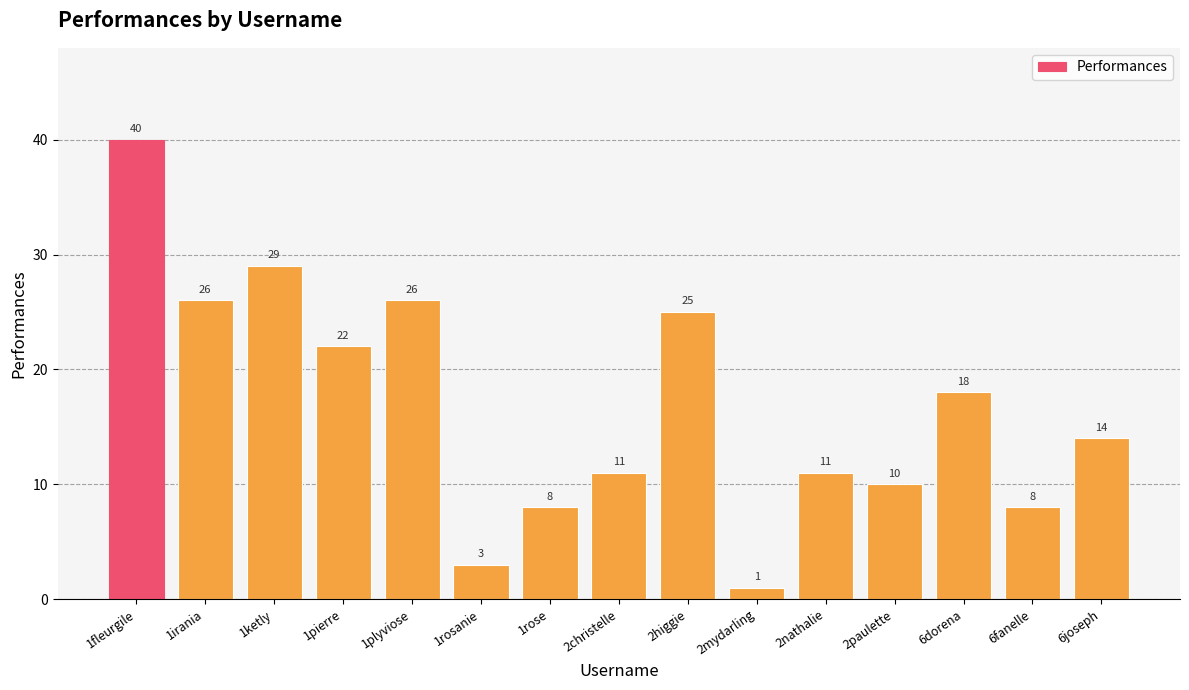

Approximately how many times larger is the value at 2higgie compared to 6fanelle?

3.1